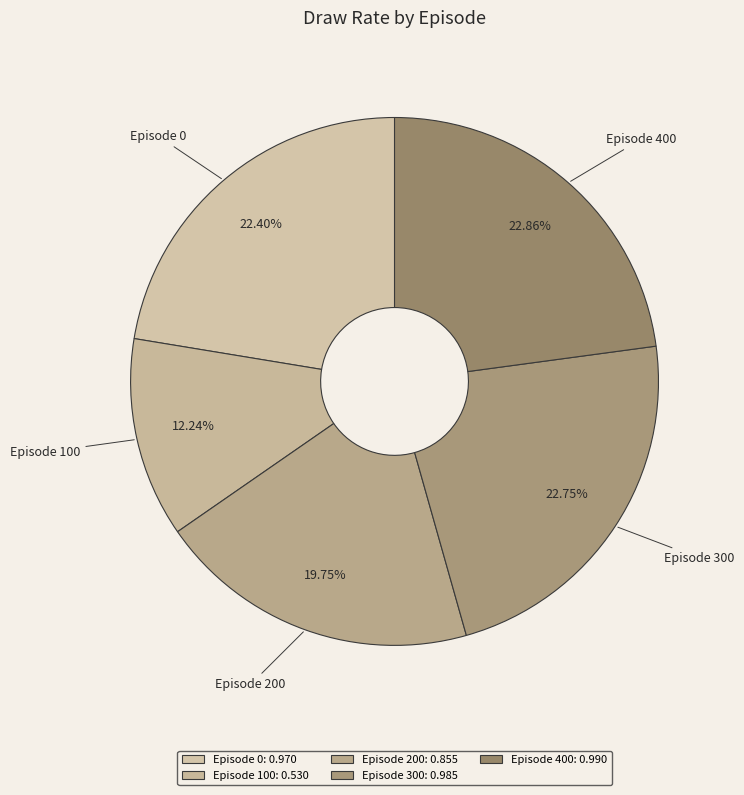

Combined, what portion of the pie is Episode 200 and Episode 0?

42.1%